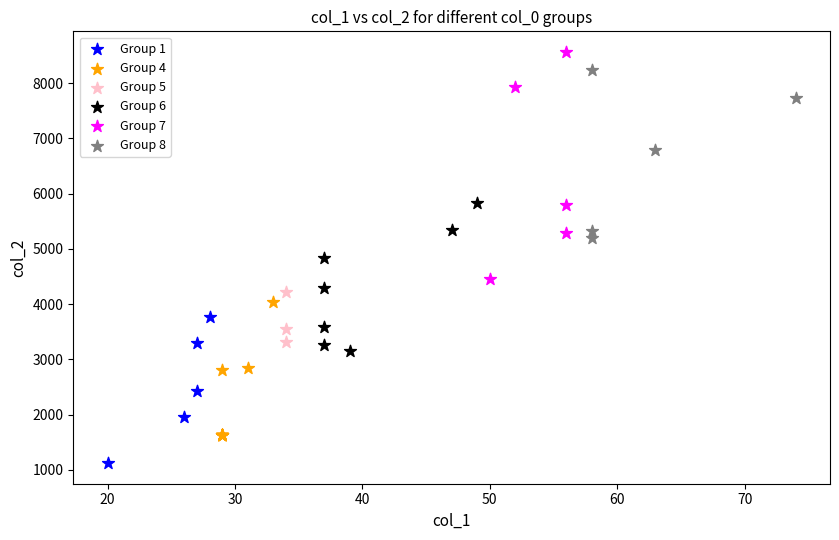

Which series reaches the minimum Y coordinate?

Group 1